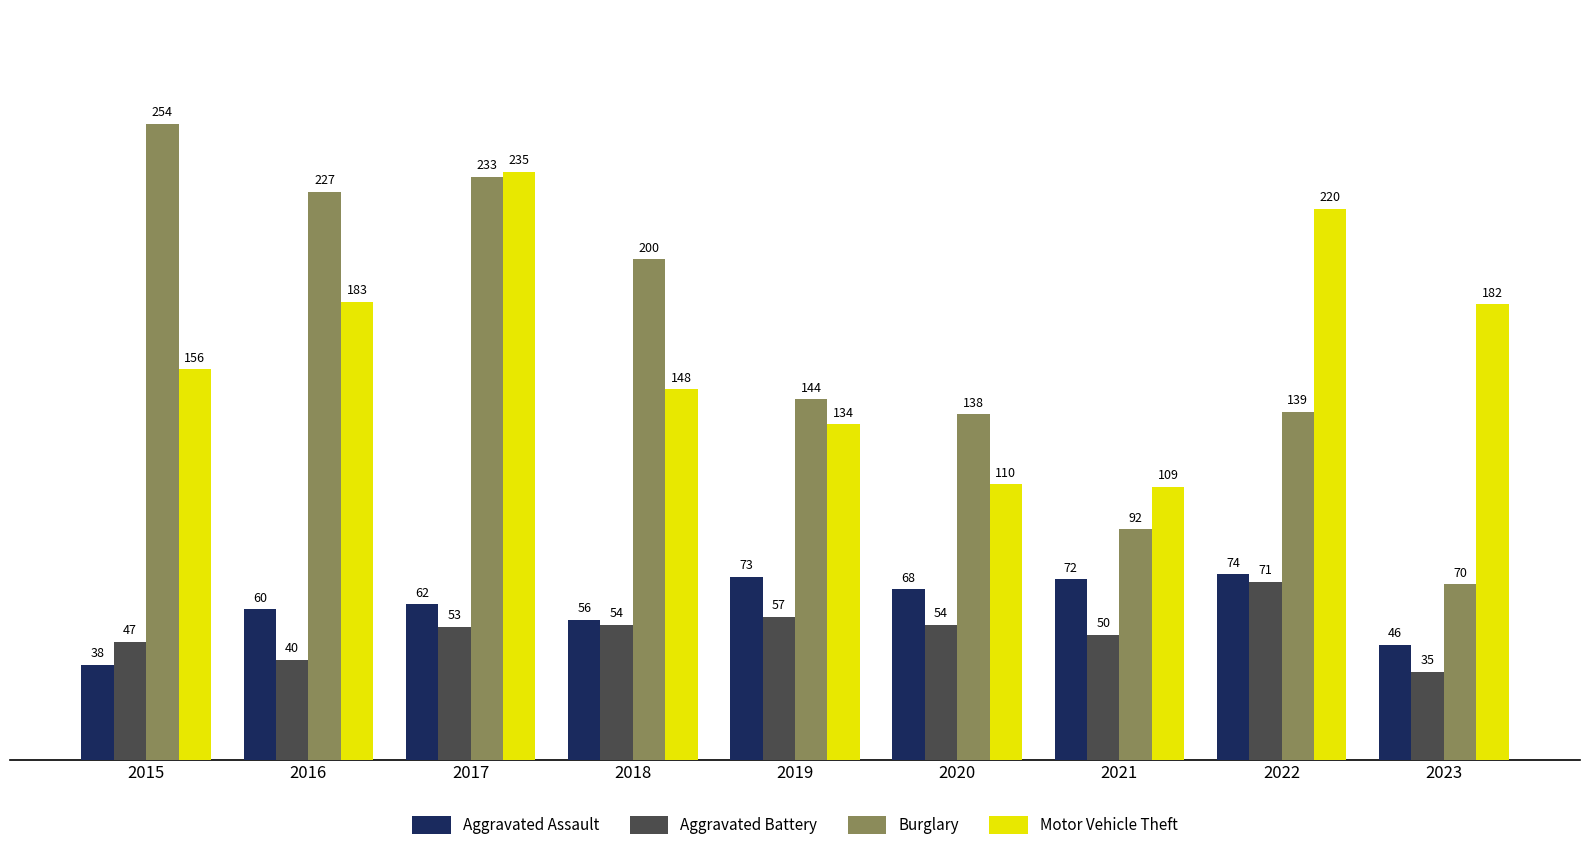

Reading left to right, transcribe all the data shown in this chart.

Aggravated Assault: 38	60	62	56	73	68	72	74	46
Aggravated Battery: 47	40	53	54	57	54	50	71	35
Burglary: 254	227	233	200	144	138	92	139	70
Motor Vehicle Theft: 156	183	235	148	134	110	109	220	182